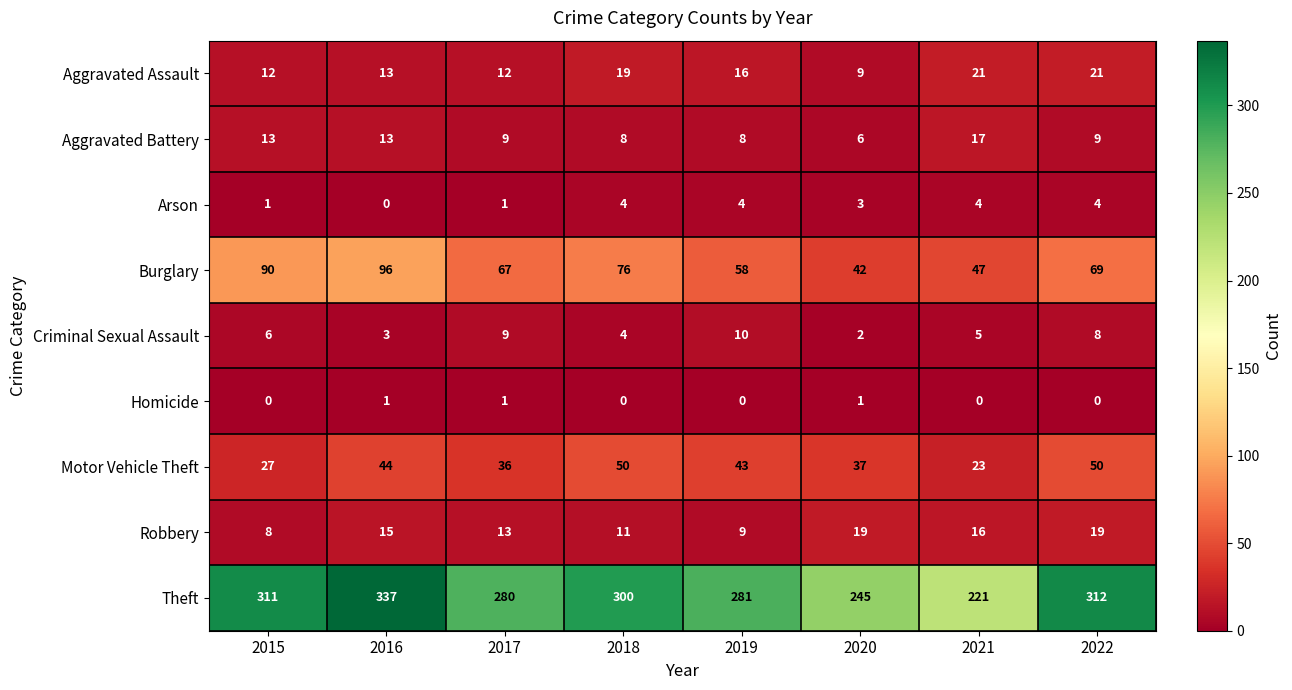

How many data points does each series have?

8